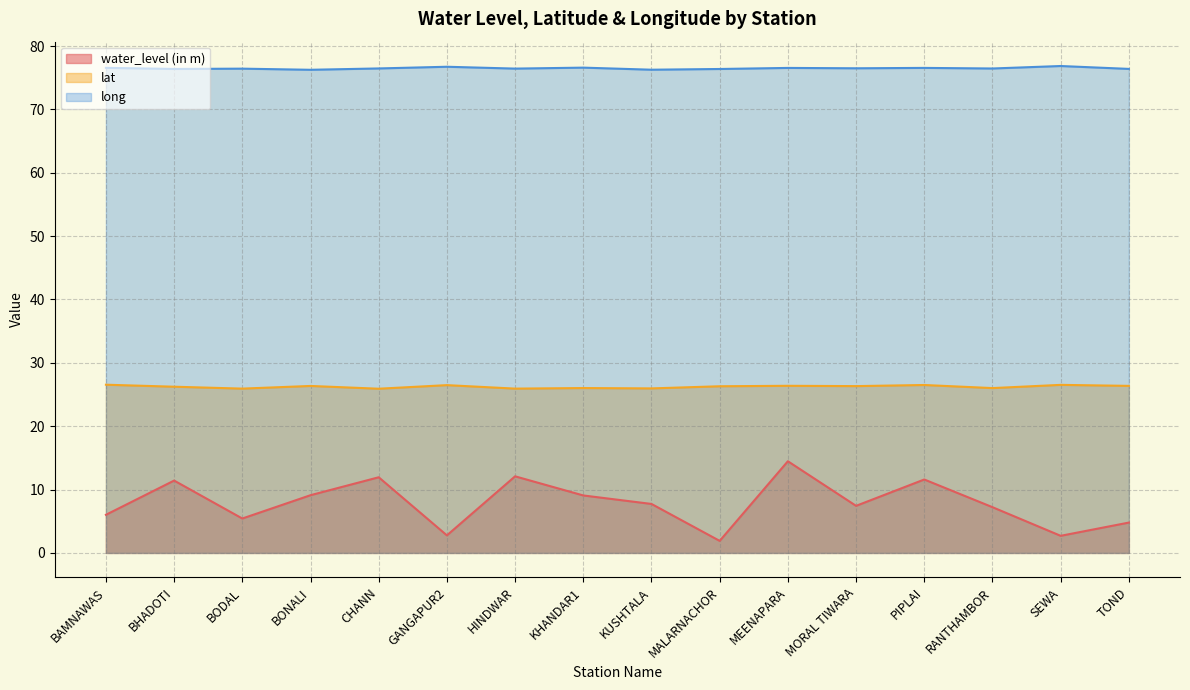

How many distinct data groups are displayed?

3